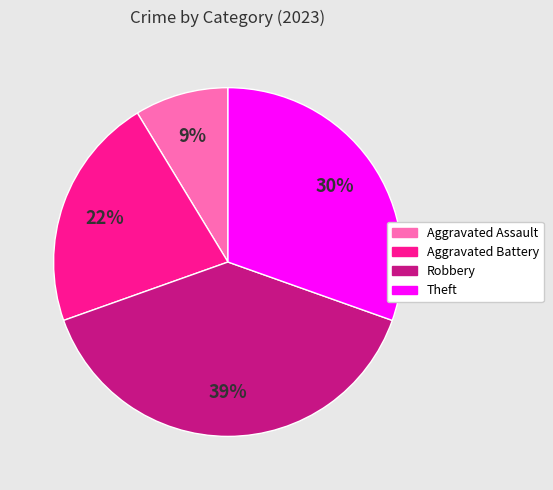

The Aggravated Battery slice represents 22% of the pie. True or false?

True